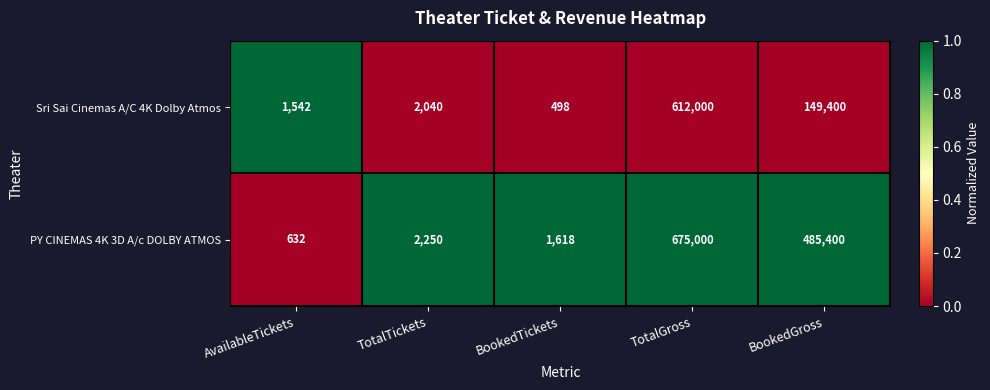

At BookedTickets, list the series in order from smallest to largest.

Sri Sai Cinemas A/C 4K Dolby Atmos, PY CINEMAS 4K 3D A/c DOLBY ATMOS